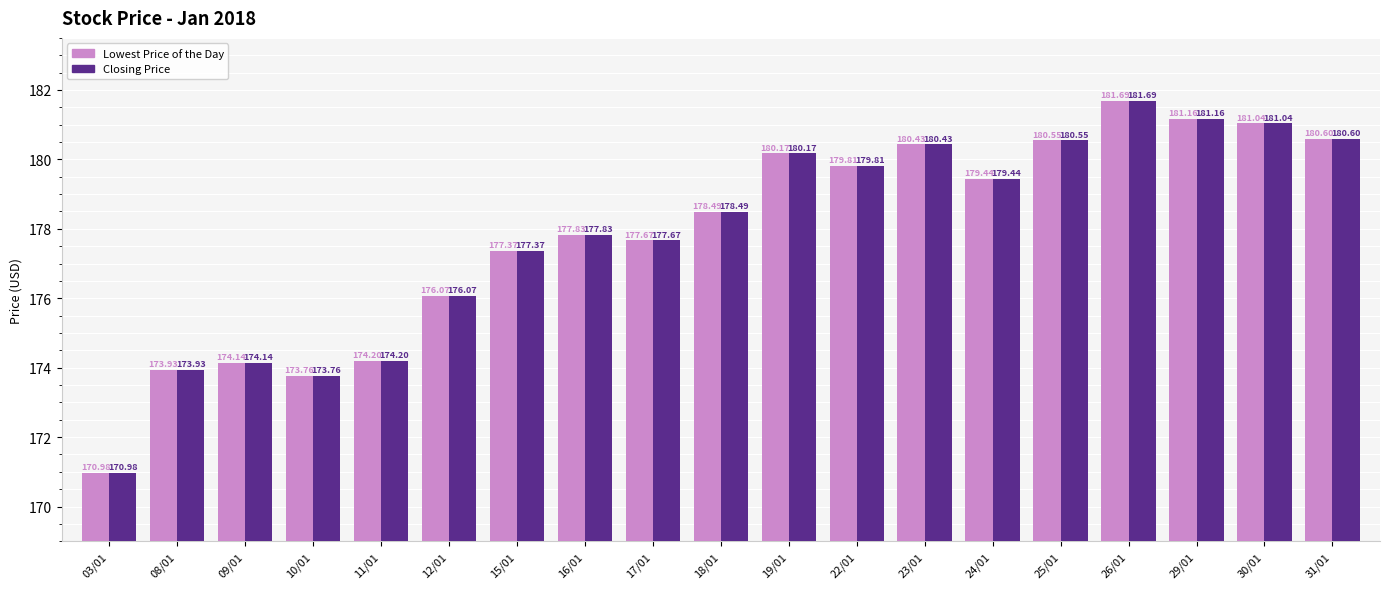

What is the difference between the second highest and minimum values in the Lowest Price of the Day series?

10.2